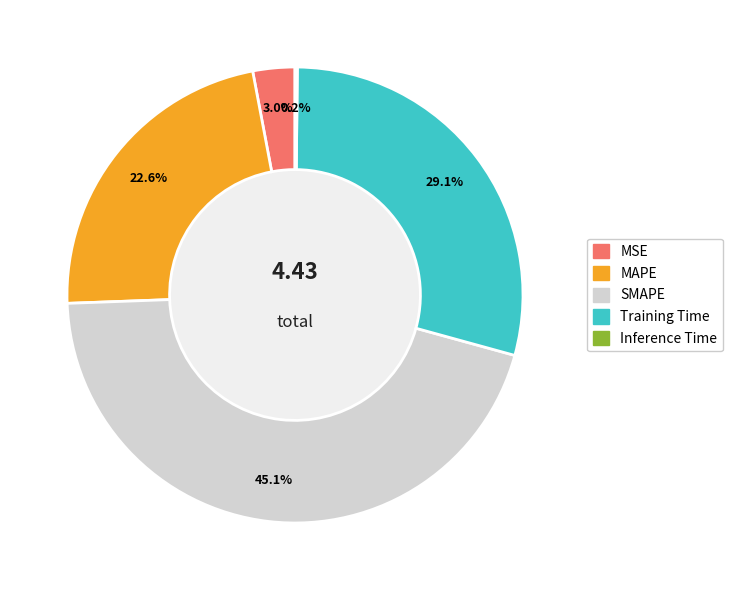

Is there a majority slice in this chart?

No